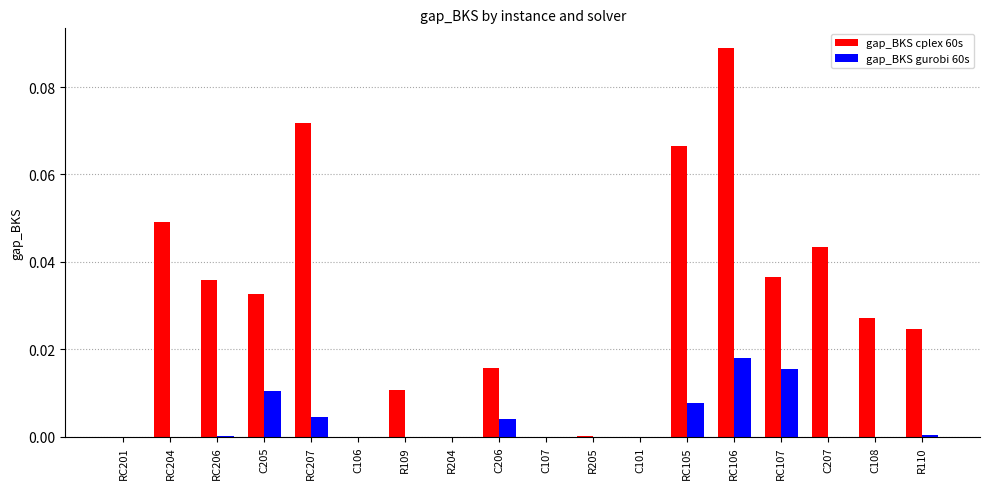

True or false: gap_BKS gurobi 60s has a value of 0.0 at R205.

True